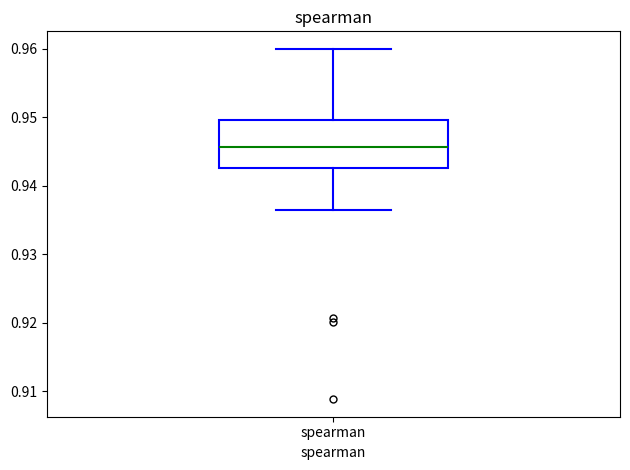

Where does the median line of the box for spearman sit on the y-axis? The values are not printed on the chart, so give them approximately, as read against the axis.

0.946